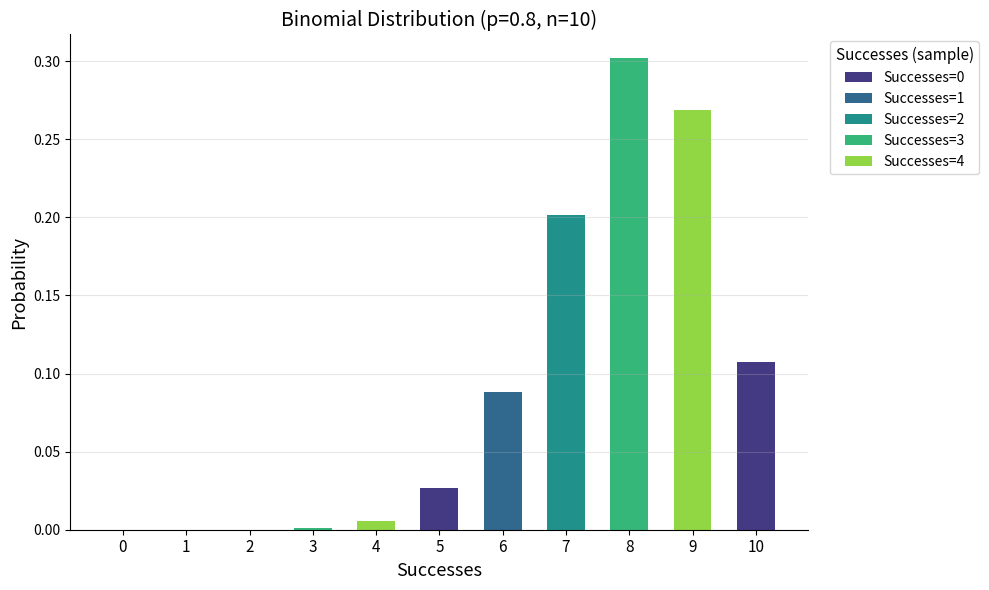

The chart shows a value of 0.3 at 8. True or false?

True